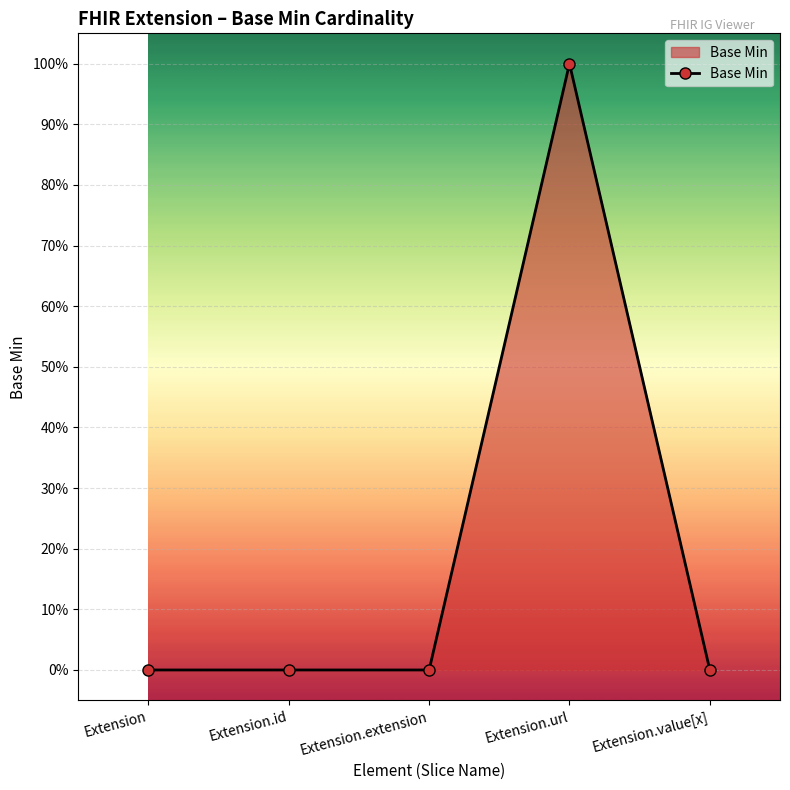

What is the maximum value shown in the chart?

1